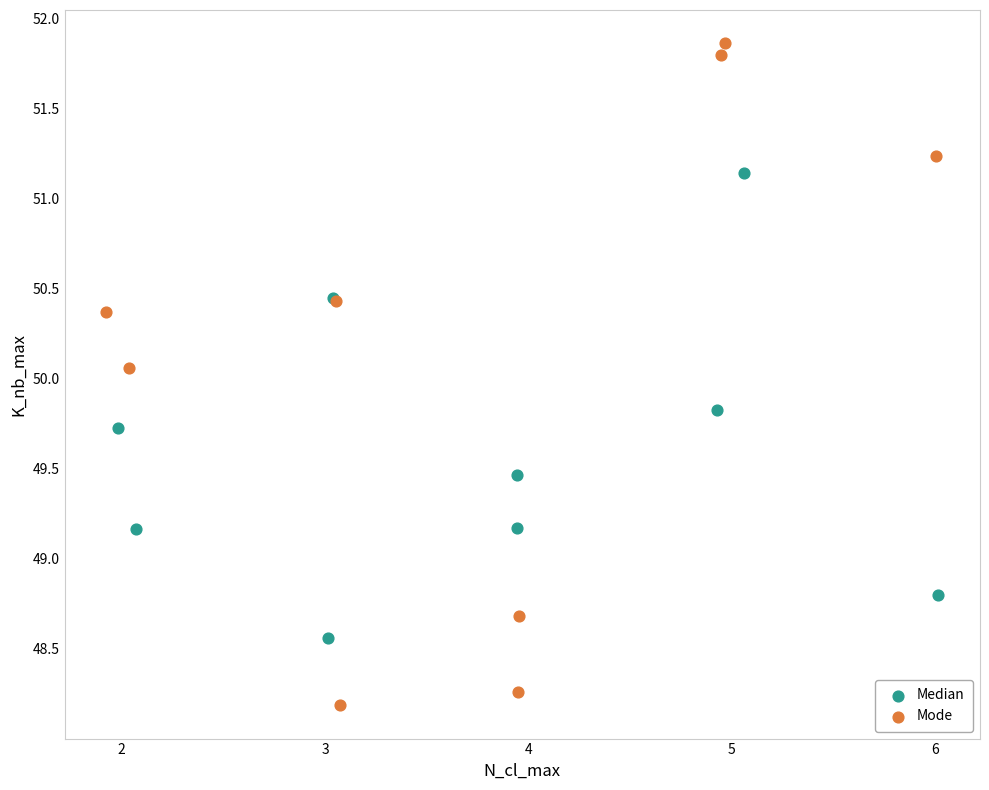

Which series contains the lowest Y value?

Mode